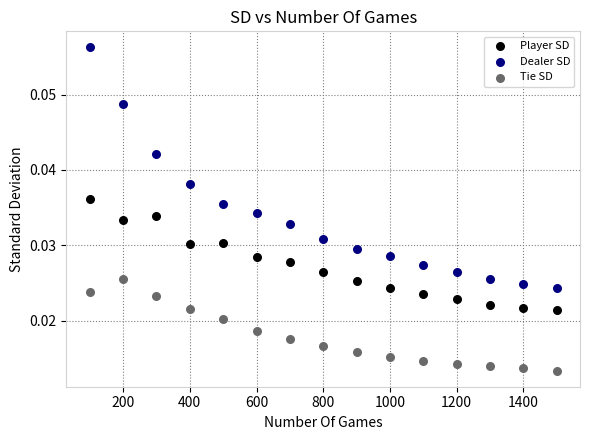

What are all the series names shown in the legend?

Player SD, Dealer SD, Tie SD